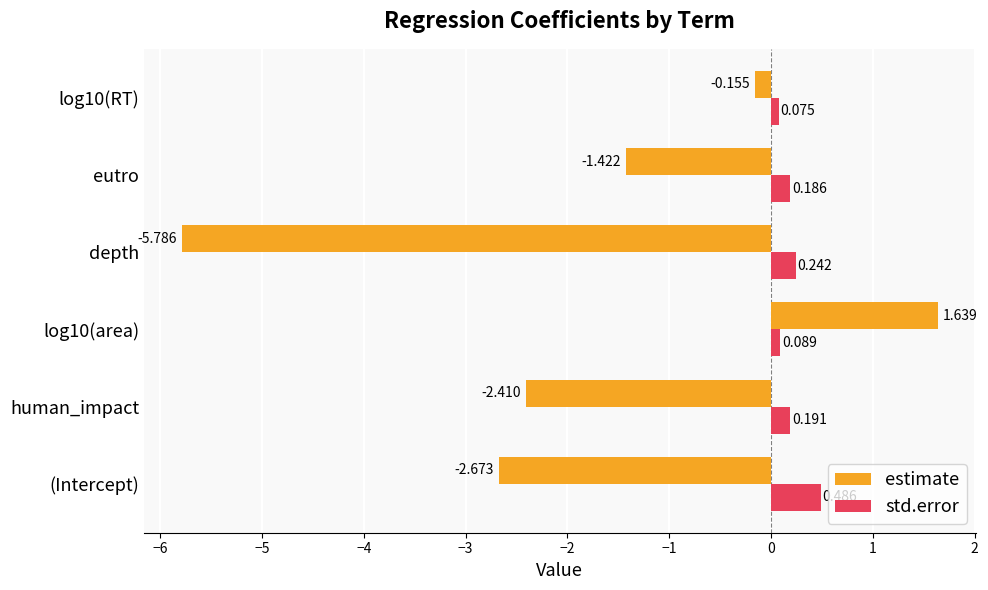

Is the value of estimate at human_impact greater than the value of std.error at log10(area)?

No